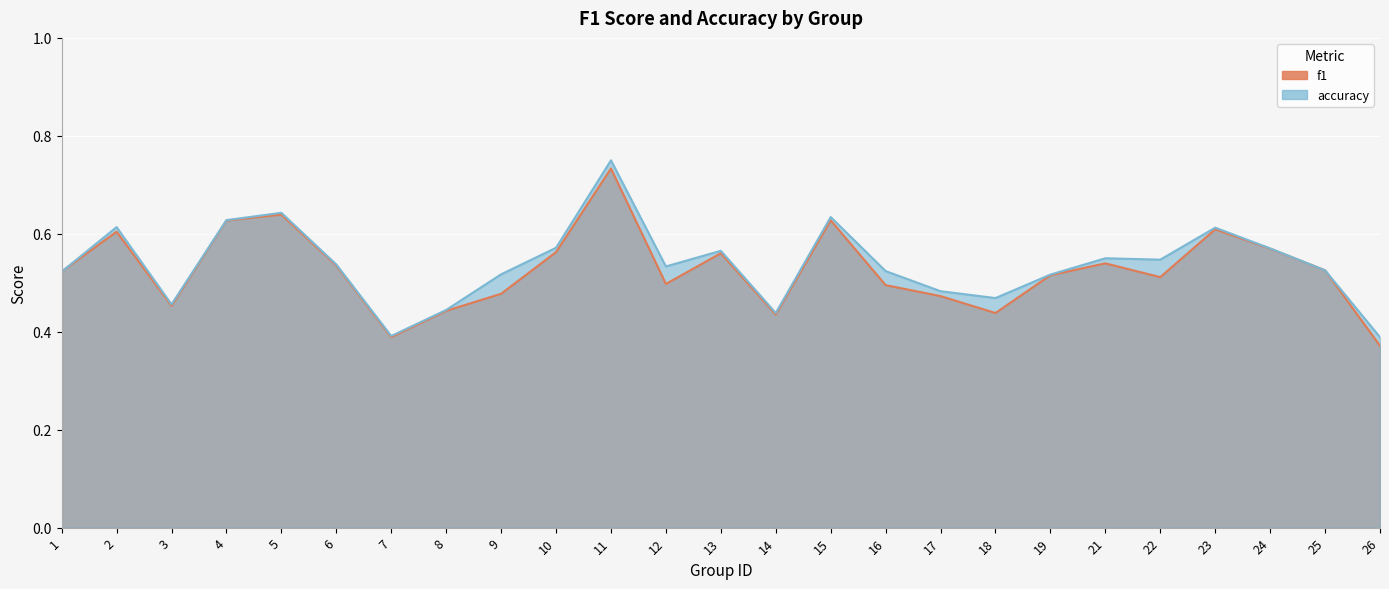

Which series changed the most between 3 and 6?

f1